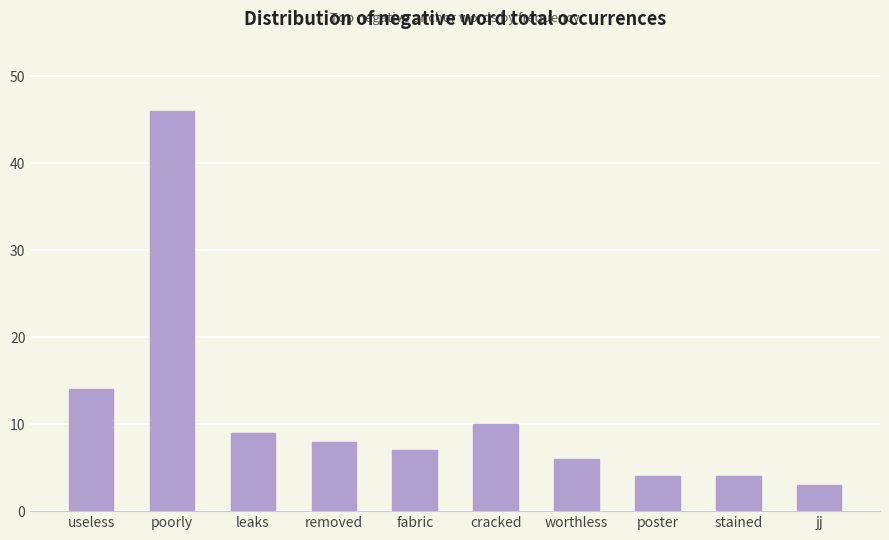

The value at worthless is 9. True or false?

False